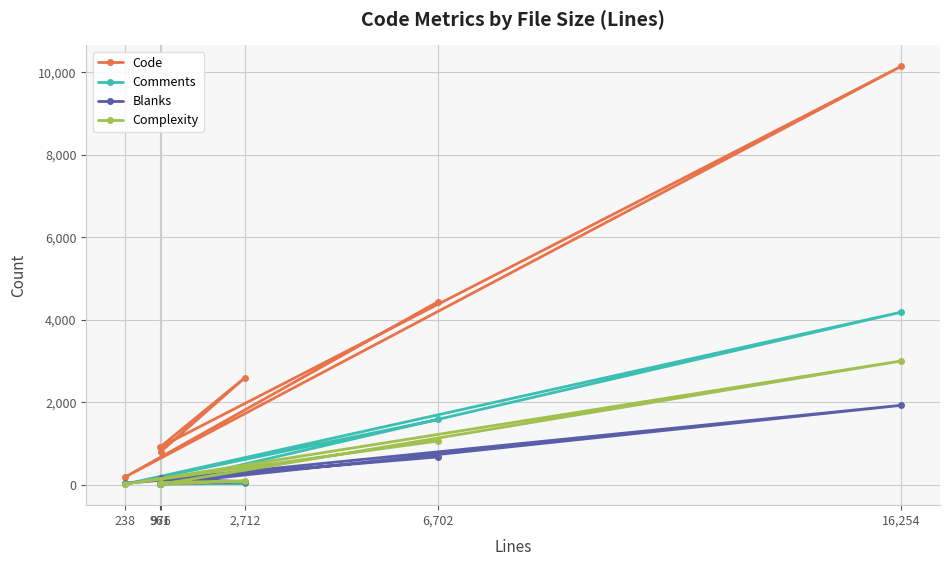

The value of Blanks at 6,702 is 677. True or false?

True